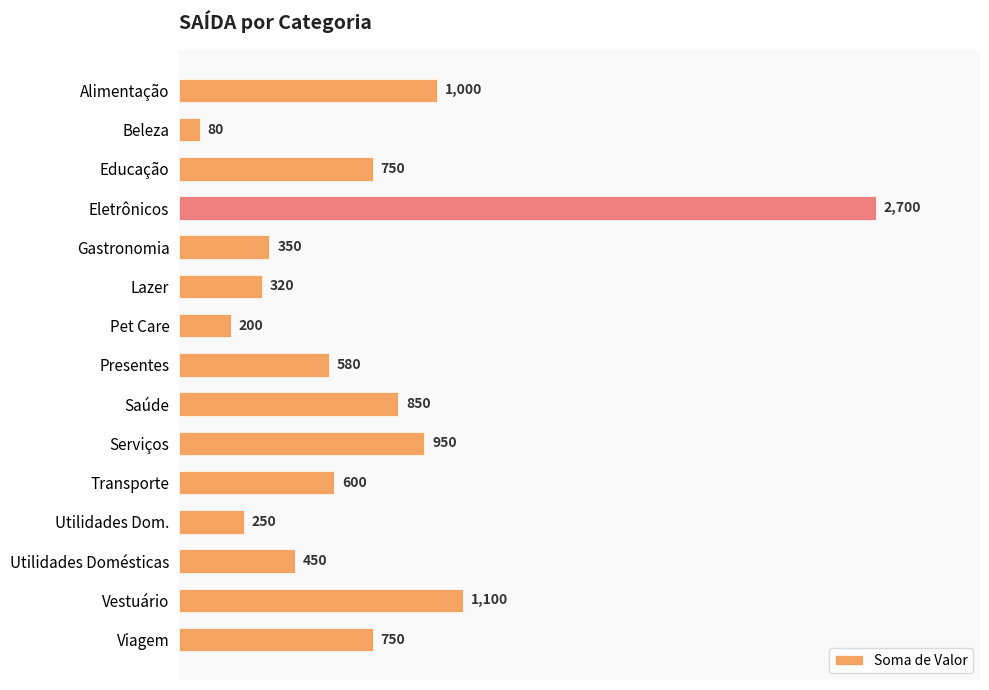

Count the number of data series in this chart.

1